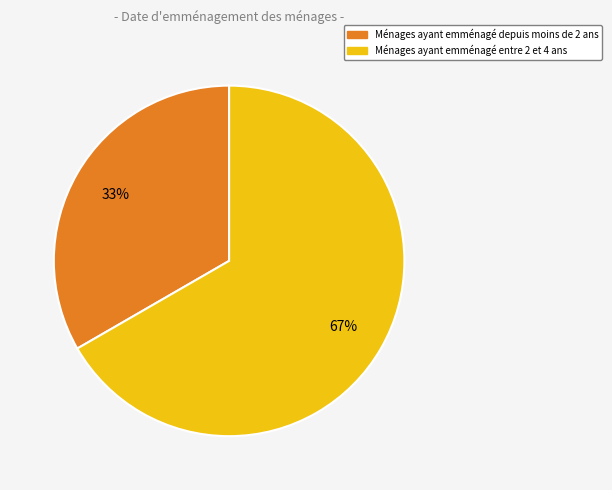

Is there any slice that represents more than half of the pie?

Yes